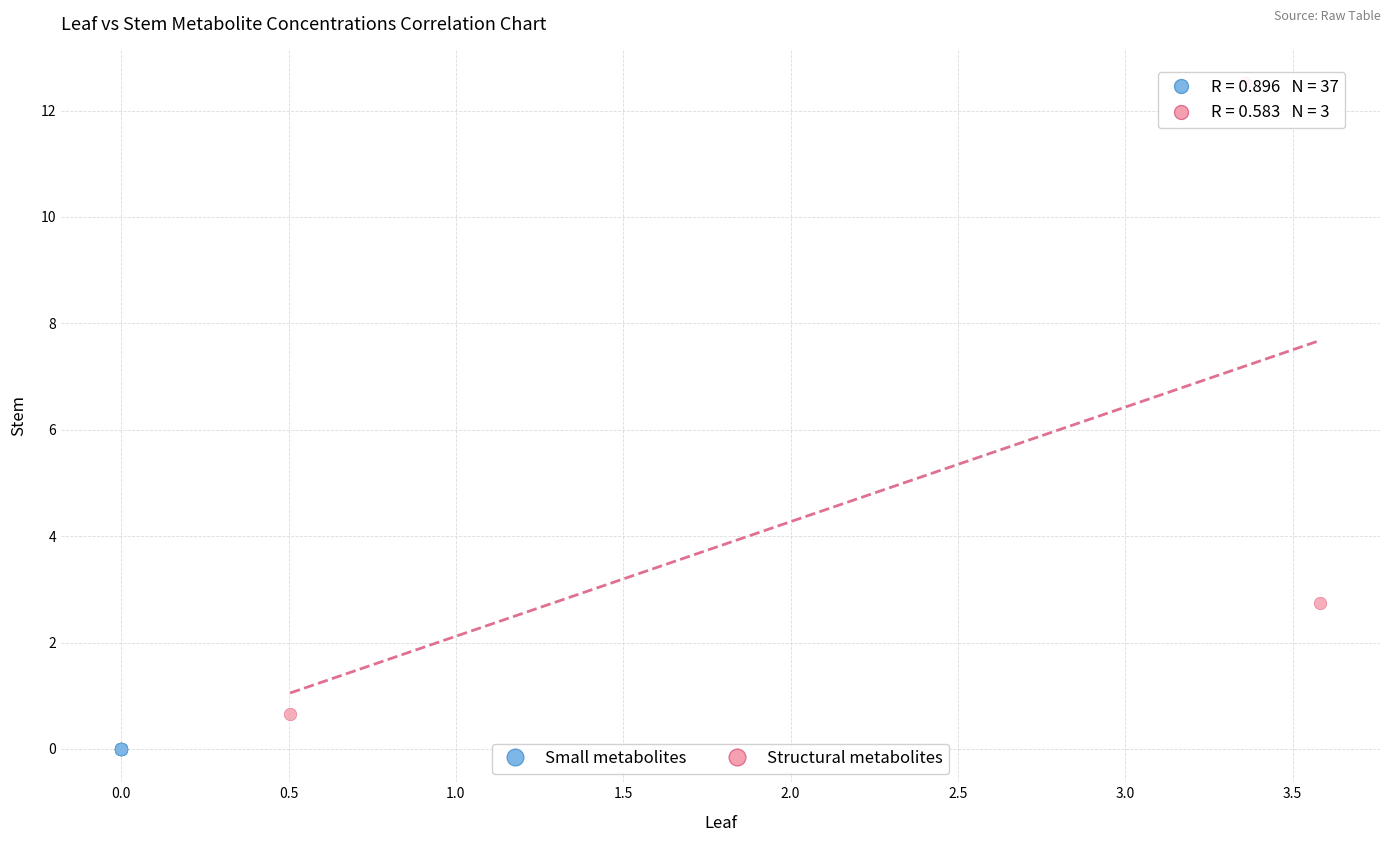

Which series reaches the minimum Y coordinate?

Small metabolites